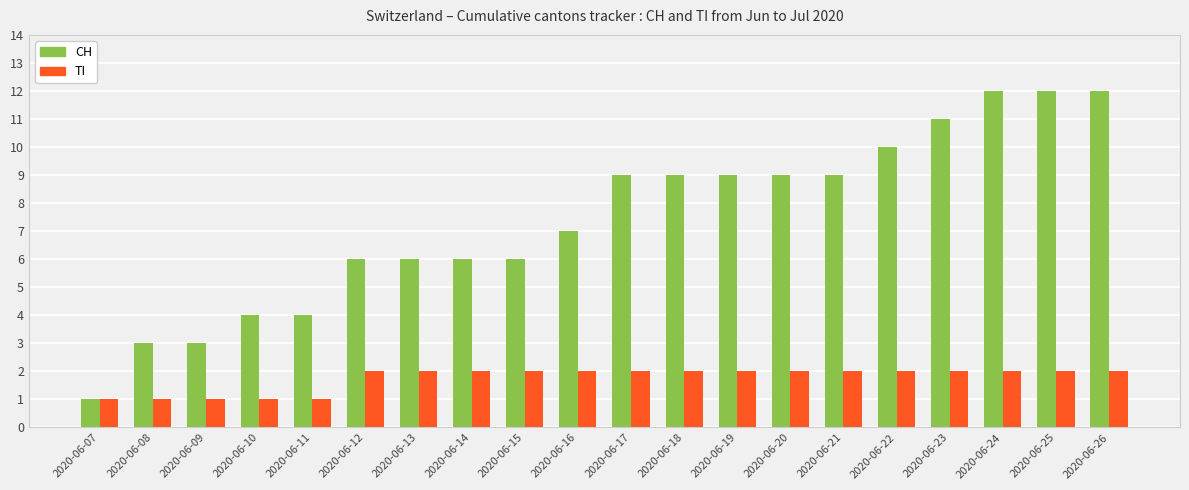

Is the value of CH at 2020-06-16 greater than the value of TI at 2020-06-12?

Yes